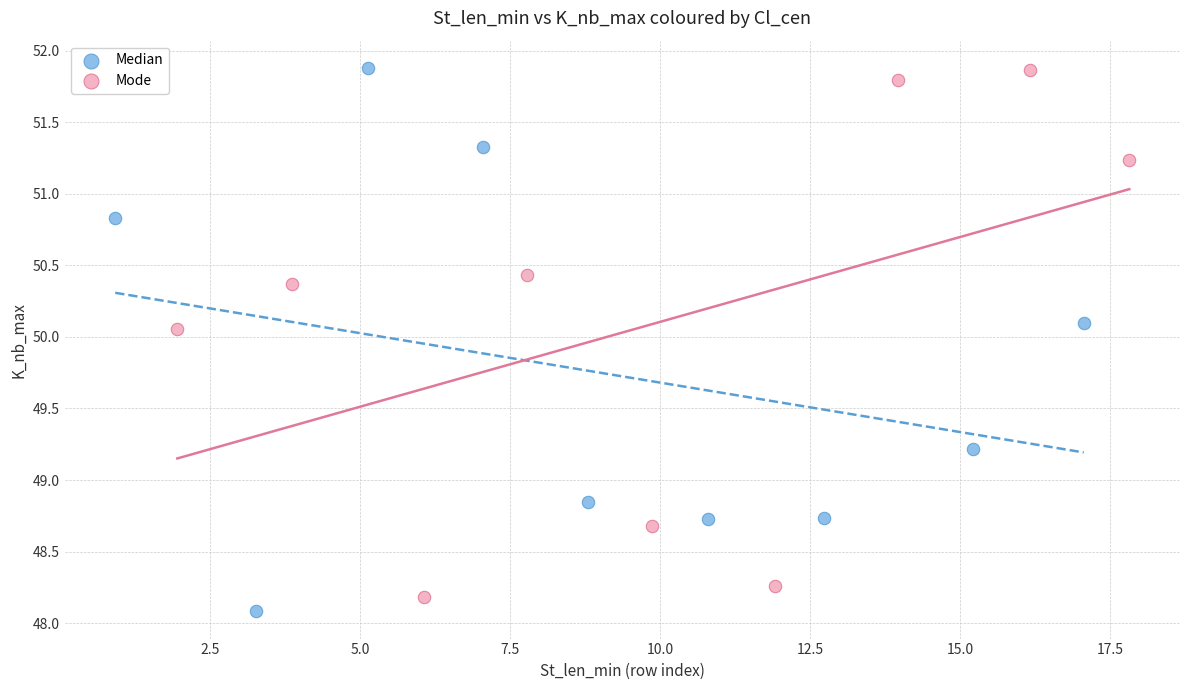

What are all the series names shown in the legend?

Median, Mode